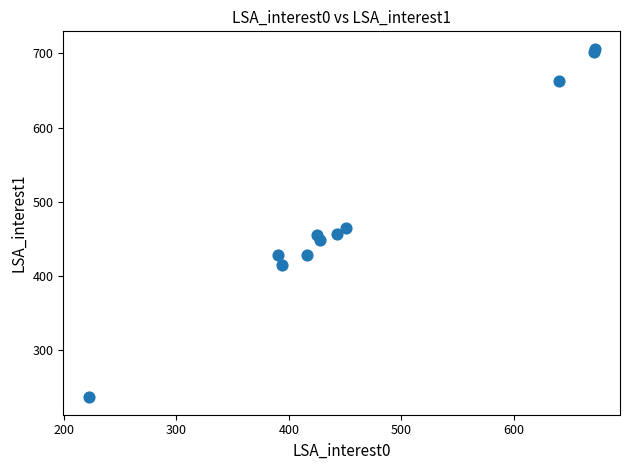

What Y value in the scatter plot is closest to 471?

465